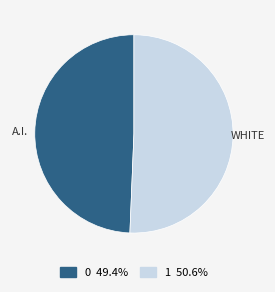

Rank the categories by value from lowest to highest.

0, 1